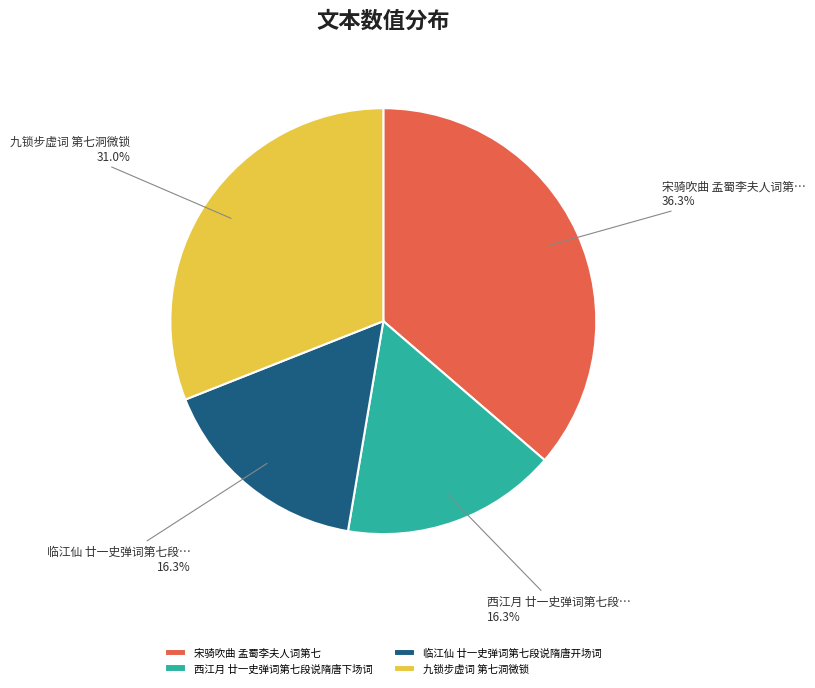

True or false: 九锁步虚词 第七洞微锁 accounts for 31% of the total.

True